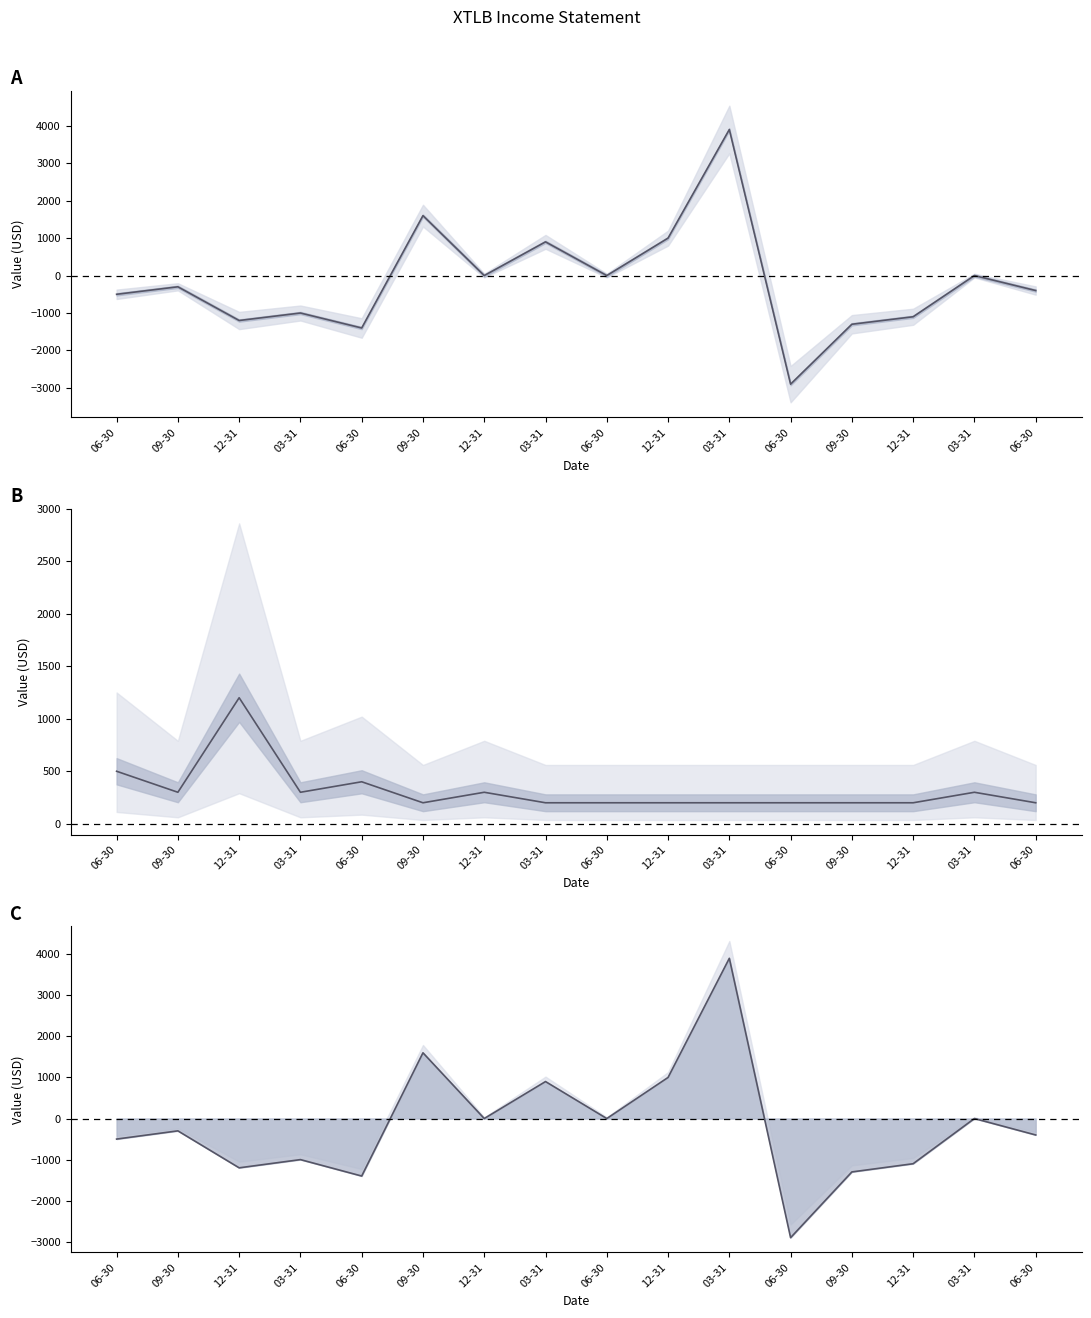

Which series changed the most between 09-30 and 12-31?

Net Income